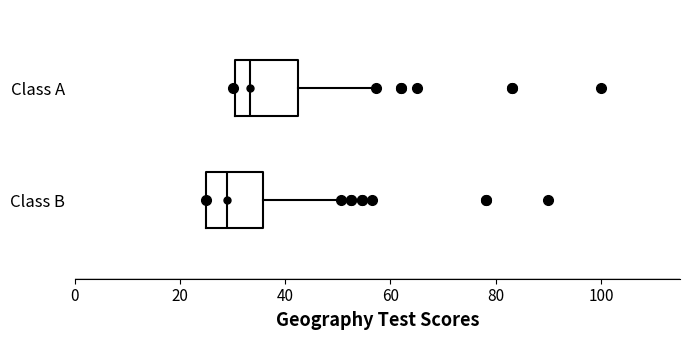

Reading bottom to top, transcribe this box plot: for each box, give where its median line is, the range the box spans, and where its two whiskers end, as read against the x-axis. The values are not printed on the chart, so give them approximately, as read against the axis.

Class B: median 28, box 26 to 36, whiskers 26 to 50
Class A: median 34, box 30 to 42, whiskers 30 to 58